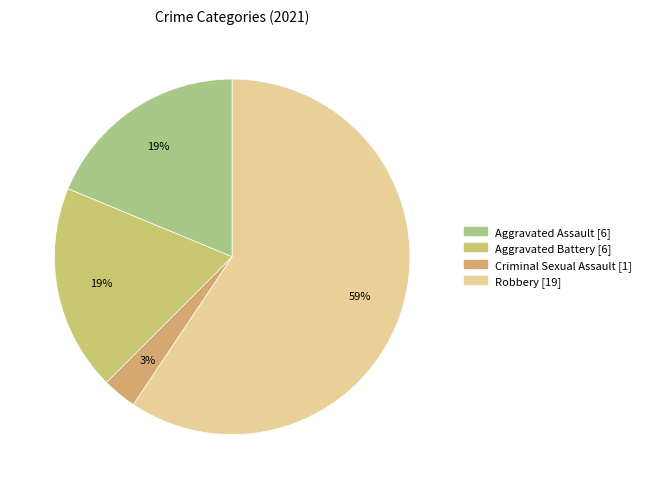

Does Robbery represent more than half of the total?

Yes